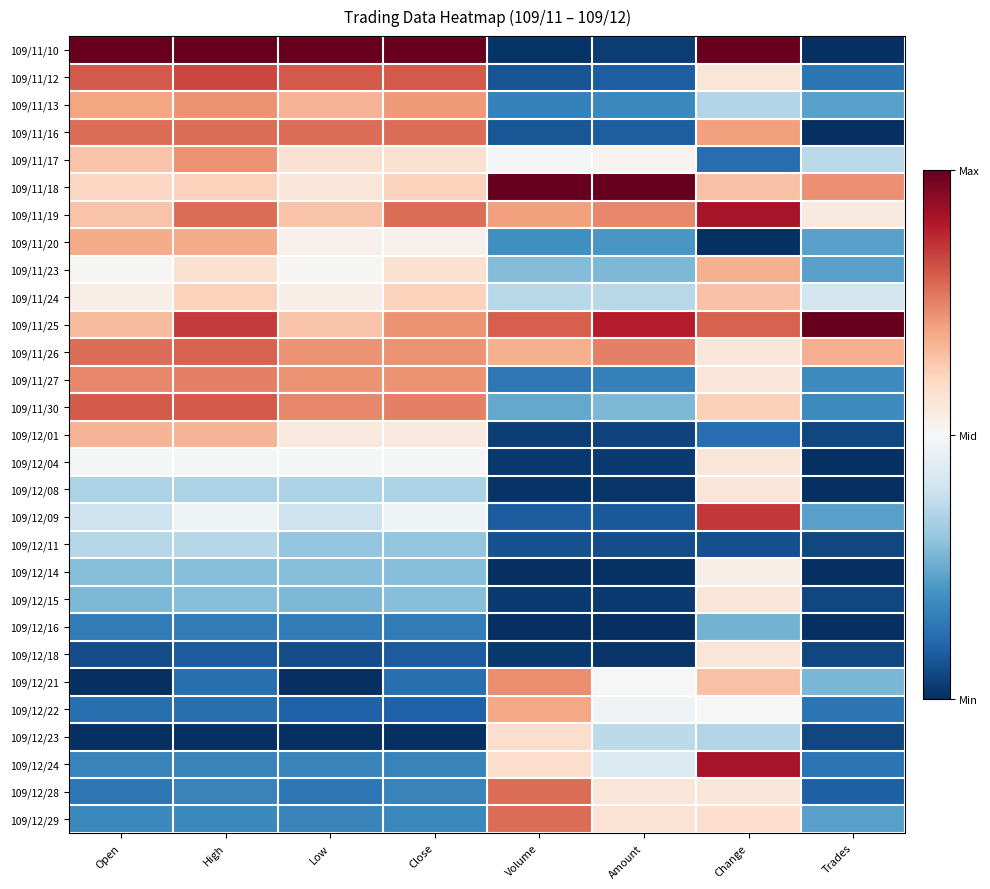

Reading left to right, extract all data points from this chart.

109/11/10: Open=1.0	High=1.0	Low=1.0	Close=1.0	Volume=0.0	Amount=0.0	Change=1.0	Trades=0.0
109/11/12: Open=0.8	High=0.8	Low=0.8	Close=0.8	Volume=0.1	Amount=0.1	Change=0.6	Trades=0.1
109/11/13: Open=0.7	High=0.7	Low=0.7	Close=0.7	Volume=0.2	Amount=0.2	Change=0.4	Trades=0.2
109/11/16: Open=0.8	High=0.8	Low=0.8	Close=0.8	Volume=0.1	Amount=0.1	Change=0.7	Trades=0.0
109/11/17: Open=0.6	High=0.7	Low=0.6	Close=0.6	Volume=0.5	Amount=0.5	Change=0.1	Trades=0.4
109/11/18: Open=0.6	High=0.6	Low=0.6	Close=0.6	Volume=1.0	Amount=1.0	Change=0.6	Trades=0.7
109/11/19: Open=0.6	High=0.8	Low=0.6	Close=0.8	Volume=0.7	Amount=0.7	Change=0.9	Trades=0.5
109/11/20: Open=0.7	High=0.7	Low=0.5	Close=0.5	Volume=0.2	Amount=0.2	Change=0.0	Trades=0.2
109/11/23: Open=0.5	High=0.6	Low=0.5	Close=0.6	Volume=0.3	Amount=0.3	Change=0.7	Trades=0.2
109/11/24: Open=0.5	High=0.6	Low=0.5	Close=0.6	Volume=0.4	Amount=0.4	Change=0.6	Trades=0.4
109/11/25: Open=0.7	High=0.8	Low=0.6	Close=0.7	Volume=0.8	Amount=0.9	Change=0.8	Trades=1.0
109/11/26: Open=0.8	High=0.8	Low=0.7	Close=0.7	Volume=0.7	Amount=0.8	Change=0.6	Trades=0.7
109/11/27: Open=0.7	High=0.8	Low=0.7	Close=0.7	Volume=0.1	Amount=0.2	Change=0.6	Trades=0.2
109/11/30: Open=0.8	High=0.8	Low=0.7	Close=0.8	Volume=0.2	Amount=0.3	Change=0.6	Trades=0.2
109/12/01: Open=0.7	High=0.7	Low=0.5	Close=0.5	Volume=0.0	Amount=0.0	Change=0.1	Trades=0.0
109/12/04: Open=0.5	High=0.5	Low=0.5	Close=0.5	Volume=0.0	Amount=0.0	Change=0.6	Trades=0.0
109/12/08: Open=0.3	High=0.3	Low=0.3	Close=0.3	Volume=0.0	Amount=0.0	Change=0.6	Trades=0.0
109/12/09: Open=0.4	High=0.5	Low=0.4	Close=0.5	Volume=0.1	Amount=0.1	Change=0.9	Trades=0.2
109/12/11: Open=0.4	High=0.4	Low=0.3	Close=0.3	Volume=0.1	Amount=0.1	Change=0.1	Trades=0.0
109/12/14: Open=0.3	High=0.3	Low=0.3	Close=0.3	Volume=0.0	Amount=0.0	Change=0.5	Trades=0.0
109/12/15: Open=0.3	High=0.3	Low=0.3	Close=0.3	Volume=0.0	Amount=0.0	Change=0.6	Trades=0.0
109/12/16: Open=0.2	High=0.2	Low=0.2	Close=0.2	Volume=0.0	Amount=0.0	Change=0.3	Trades=0.0
109/12/18: Open=0.1	High=0.1	Low=0.1	Close=0.1	Volume=0.0	Amount=0.0	Change=0.6	Trades=0.0
109/12/21: Open=0.0	High=0.1	Low=0.0	Close=0.1	Volume=0.7	Amount=0.5	Change=0.6	Trades=0.3
109/12/22: Open=0.1	High=0.1	Low=0.1	Close=0.1	Volume=0.7	Amount=0.5	Change=0.5	Trades=0.1
109/12/23: Open=0.0	High=0.0	Low=0.0	Close=0.0	Volume=0.6	Amount=0.4	Change=0.4	Trades=0.0
109/12/24: Open=0.2	High=0.2	Low=0.2	Close=0.2	Volume=0.6	Amount=0.4	Change=0.9	Trades=0.1
109/12/28: Open=0.1	High=0.2	Low=0.1	Close=0.2	Volume=0.8	Amount=0.6	Change=0.6	Trades=0.1
109/12/29: Open=0.2	High=0.2	Low=0.2	Close=0.2	Volume=0.8	Amount=0.6	Change=0.6	Trades=0.2